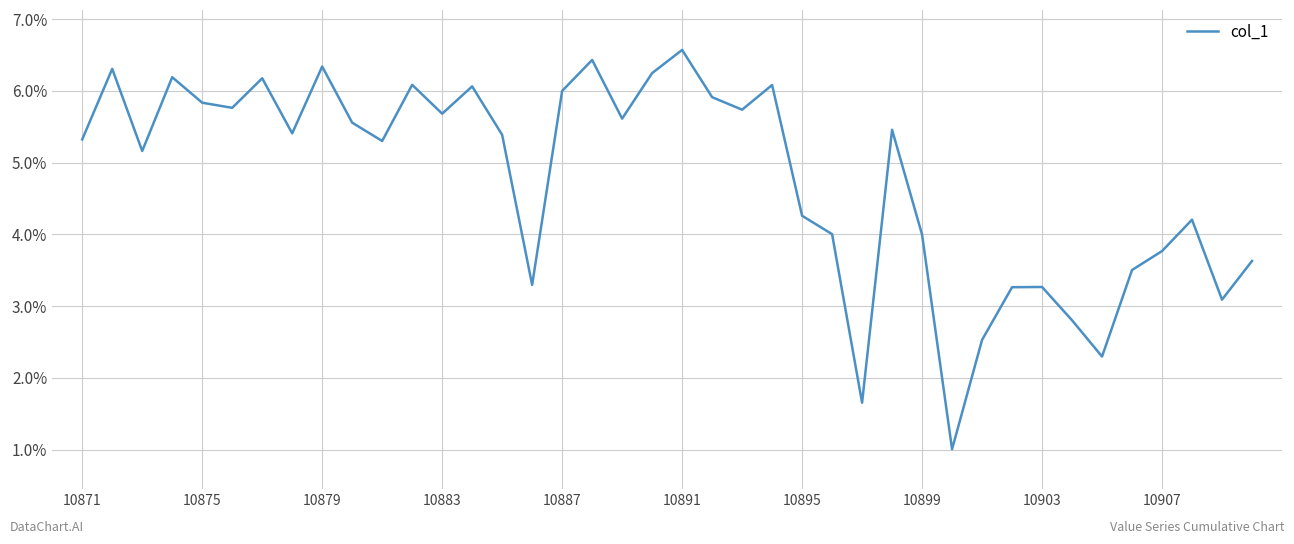

How many lines are shown in the chart?

1